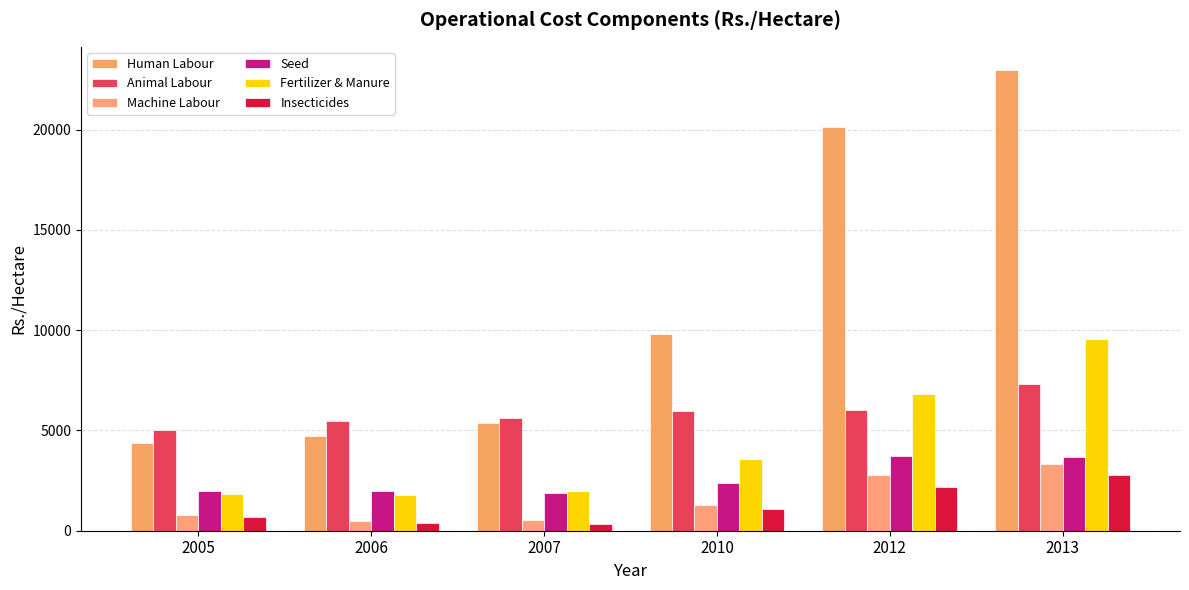

Which category has the highest value in the Fertilizer & Manure series?

2013